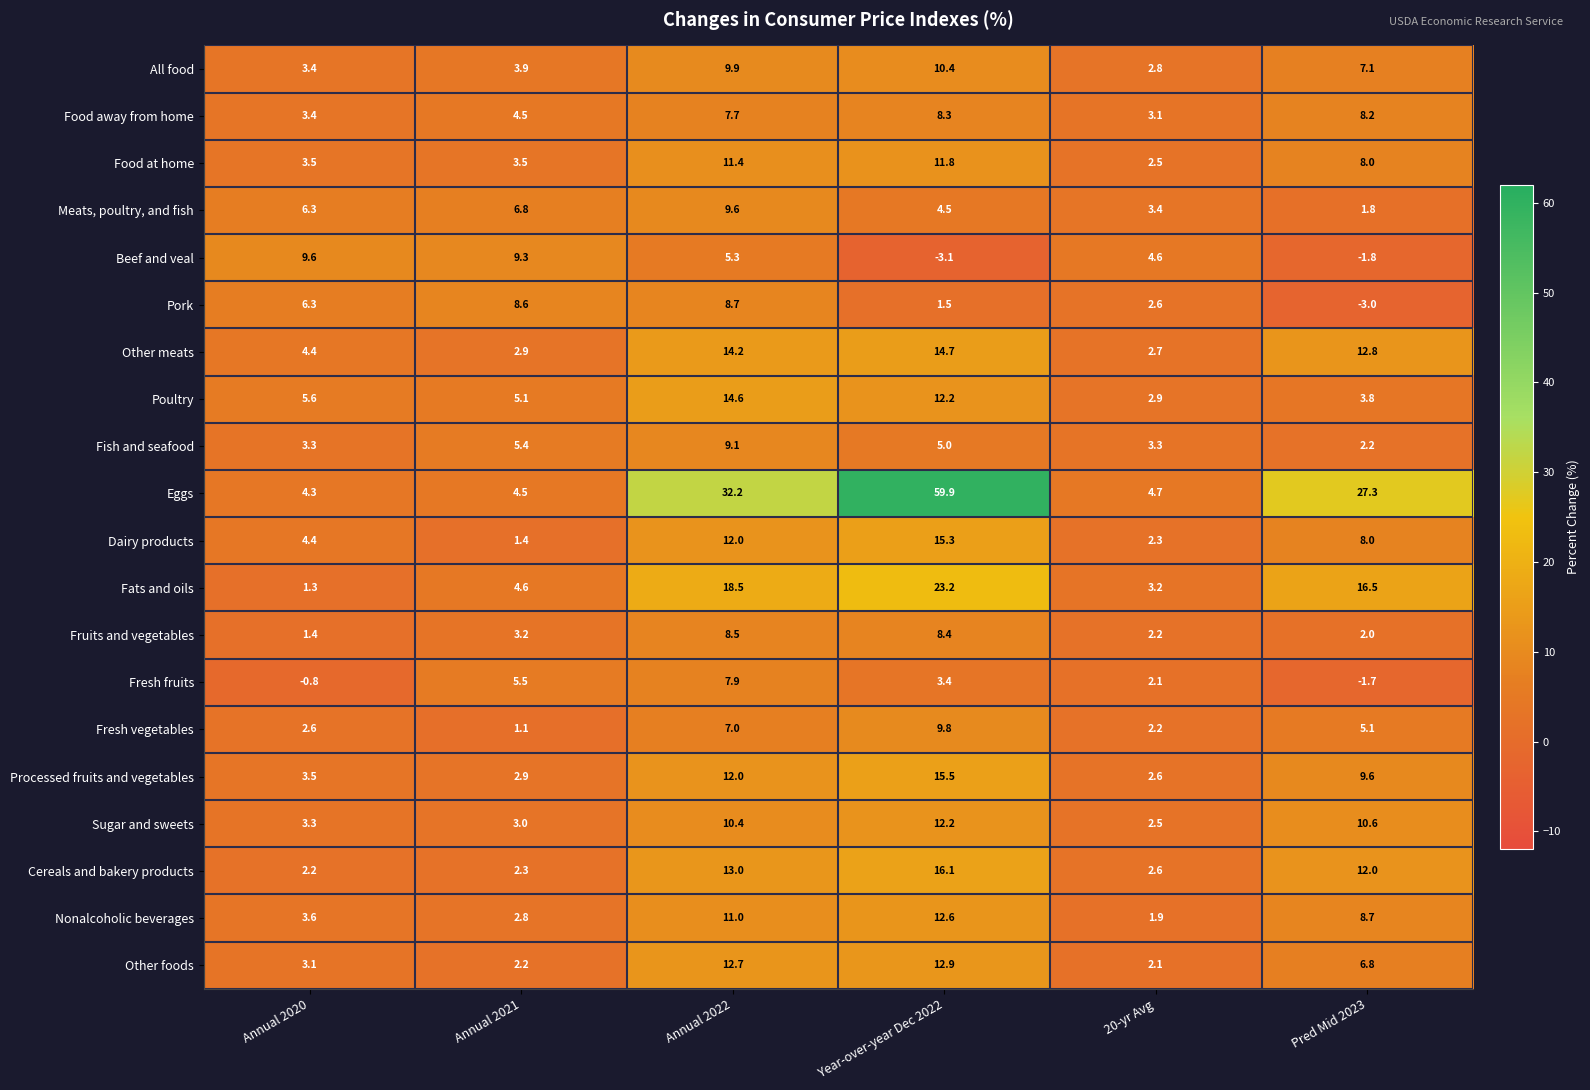

Rank the categories by Fruits and vegetables value from highest to lowest.

Annual 2022, Year-over-year Dec 2022, Annual 2021, 20-yr Avg, Pred Mid 2023, Annual 2020